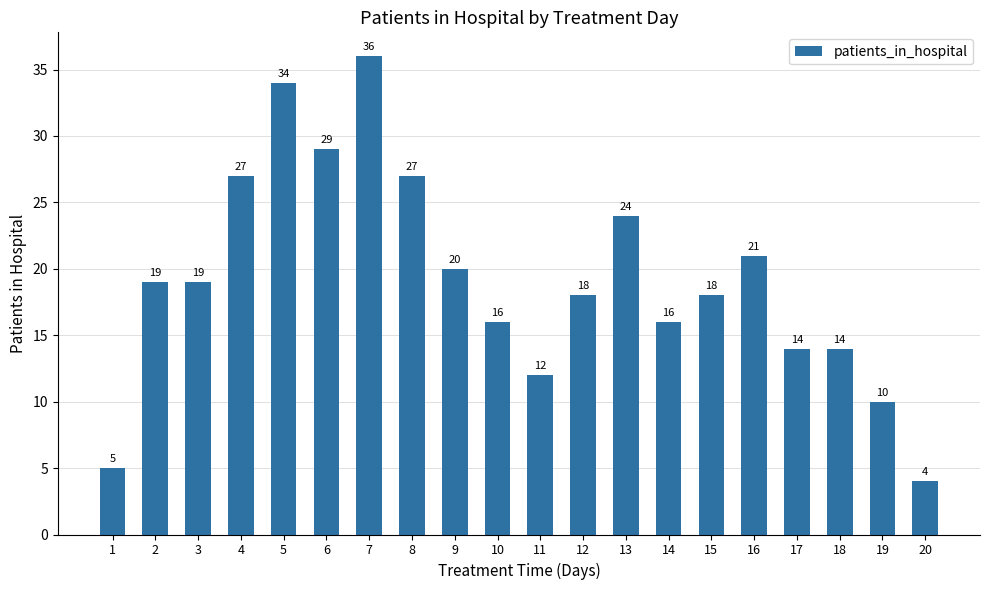

The value at 14 is 16. True or false?

True